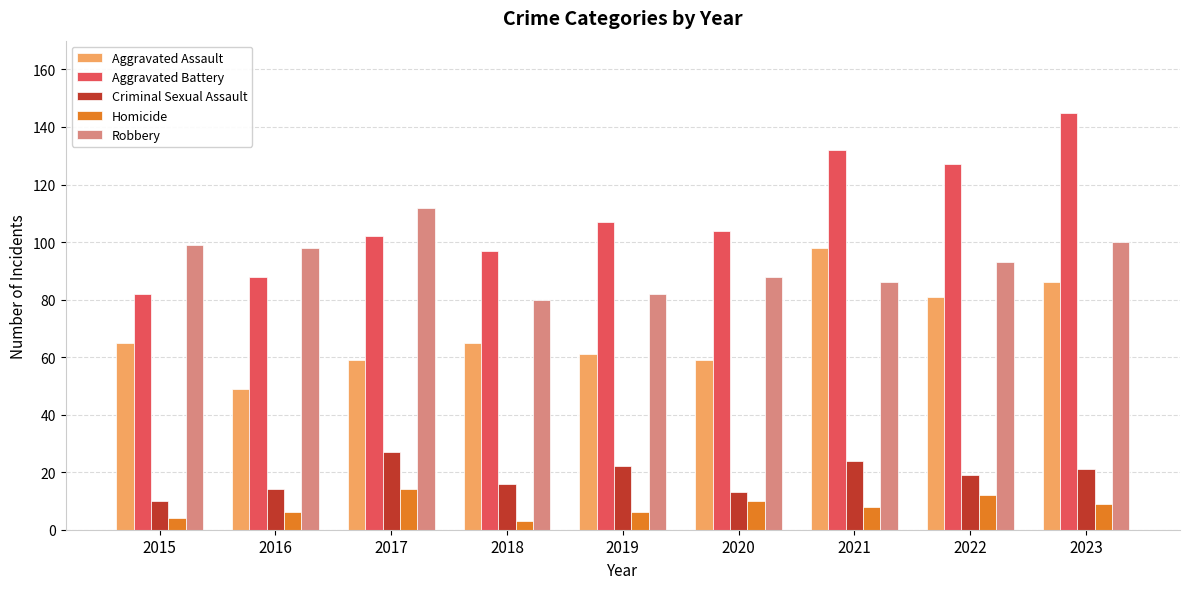

What is the difference between the second highest and minimum values in the Aggravated Battery series?

50